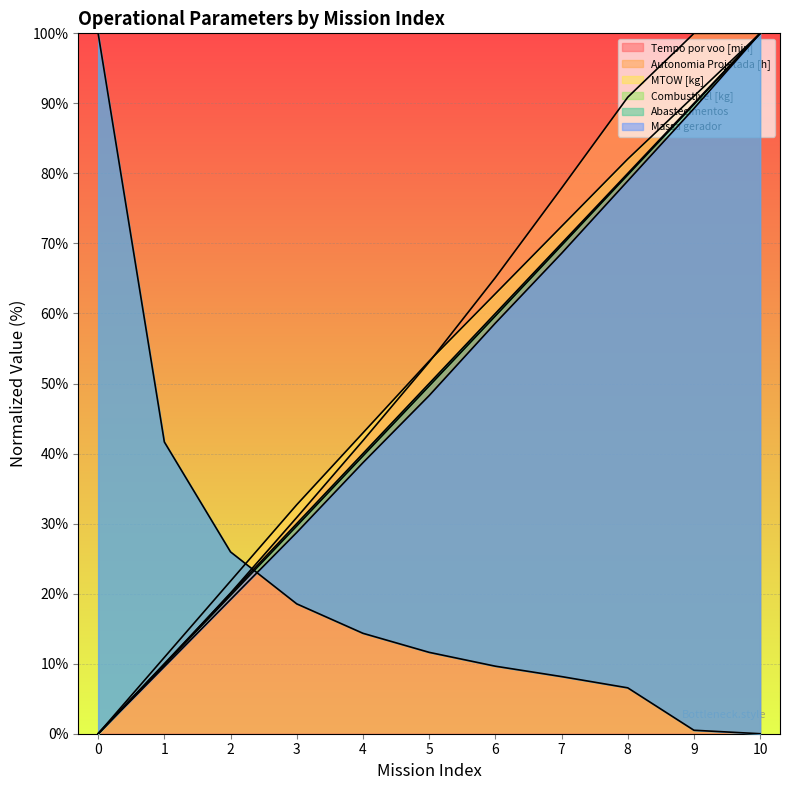

Is it true that Tempo por voo [min] equals -36.8 at 0?

False